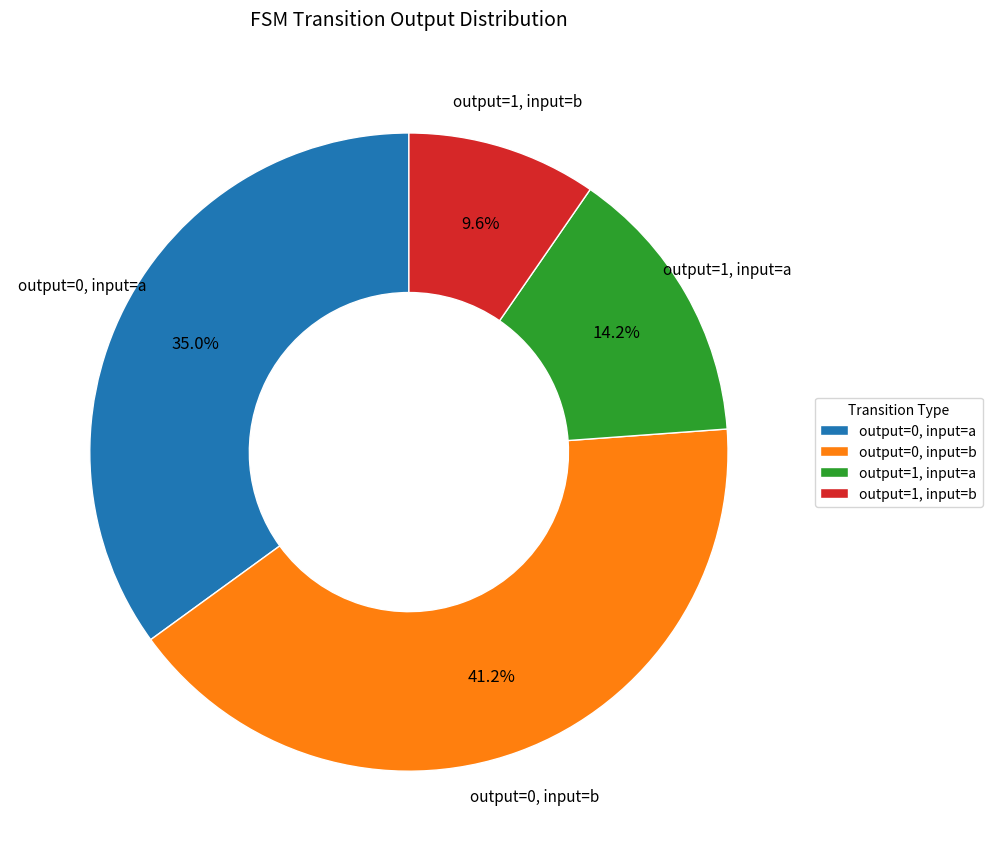

What is the total percentage of output=1, input=b and output=0, input=a?

44.6%